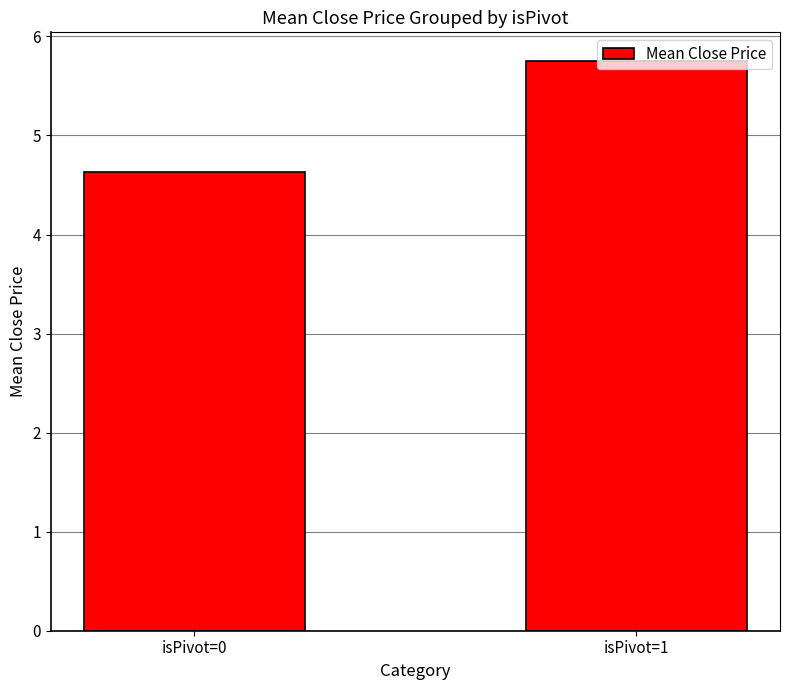

Approximately how many times larger is the value at isPivot=0 compared to isPivot=1?

0.8